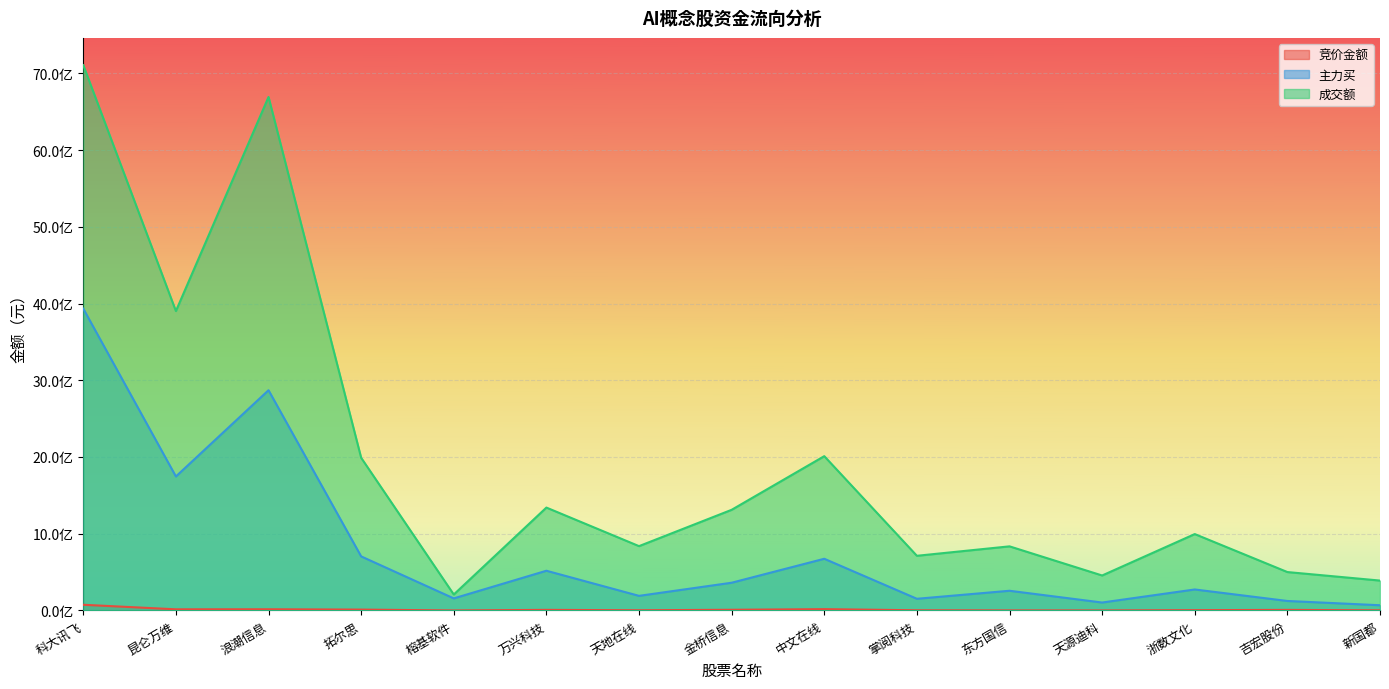

How many values in the 主力买 series exceed 273614118?

7